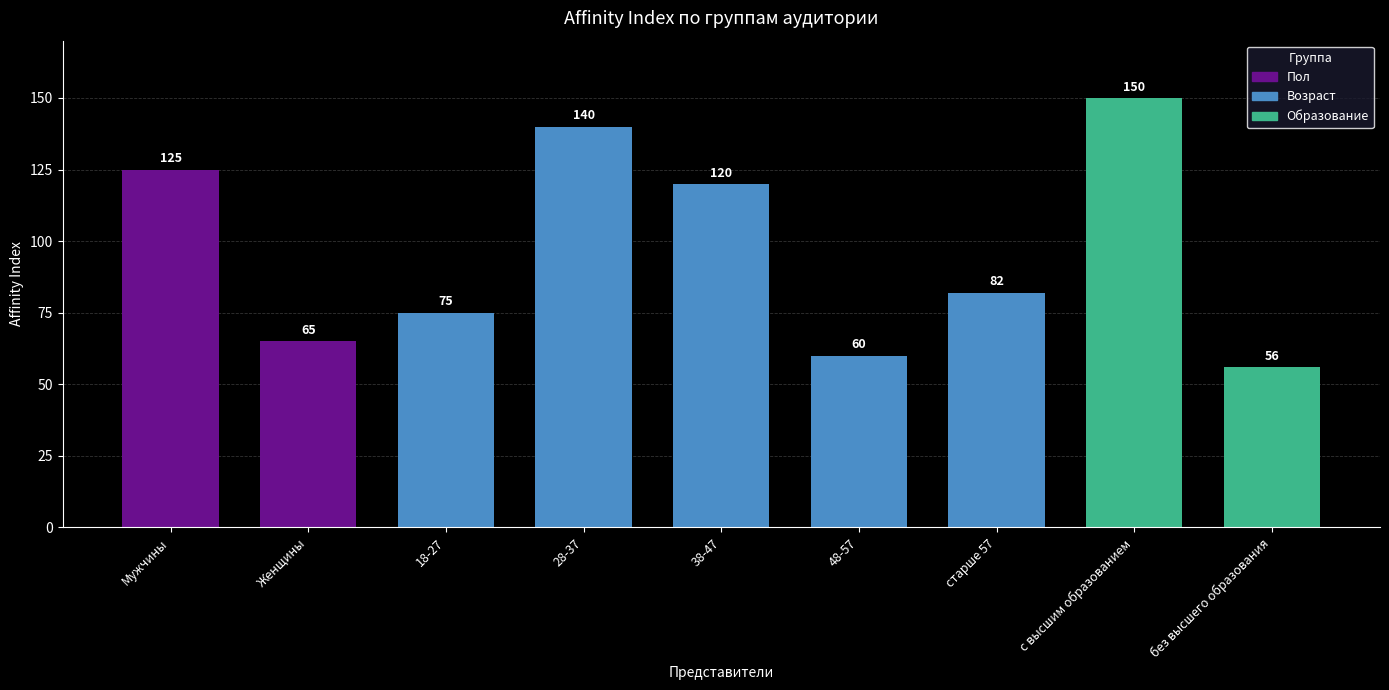

What is the sum of the values at Женщины and 38-47?

185